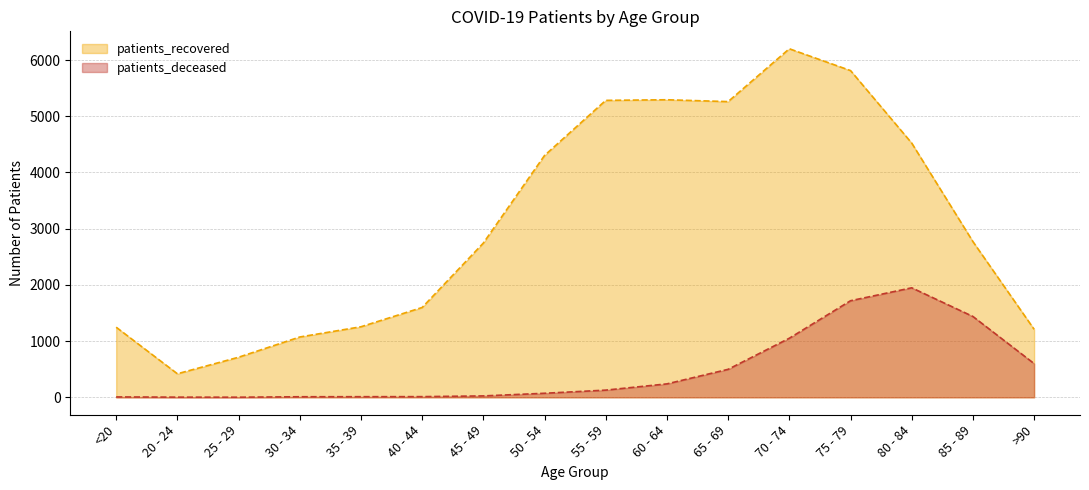

How many interior local peaks does the patients_recovered series have?

2